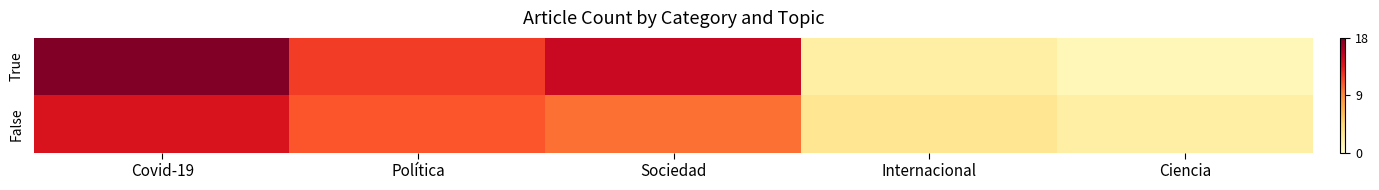

What is the total value across all series at Ciencia?

3